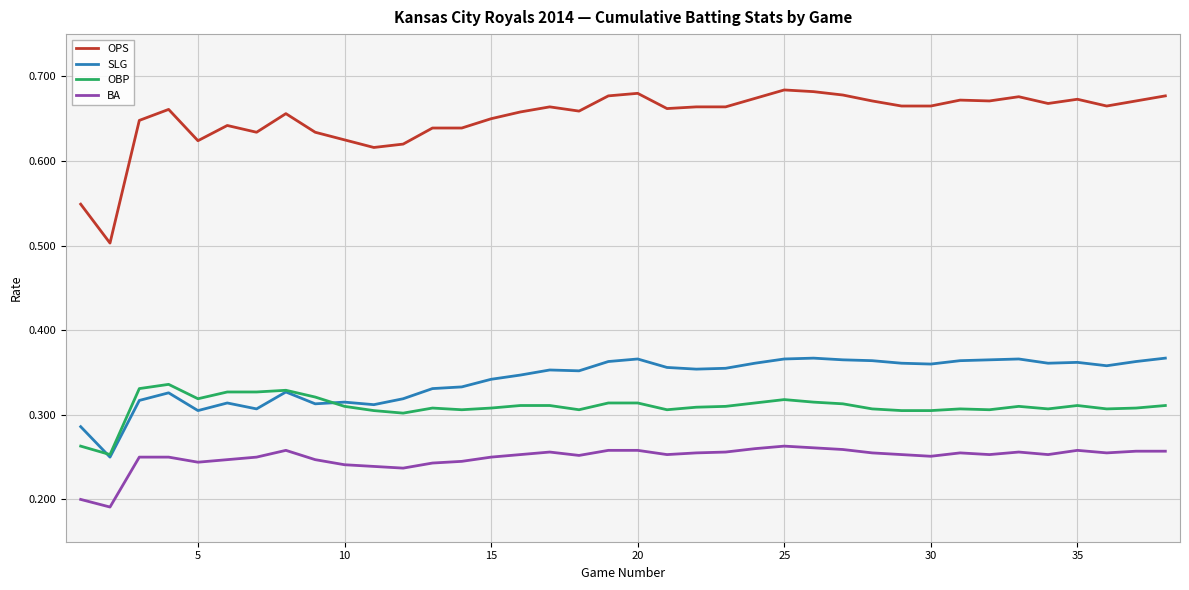

Rank the series by their maximum value, from lowest to highest.

BA, OBP, SLG, OPS